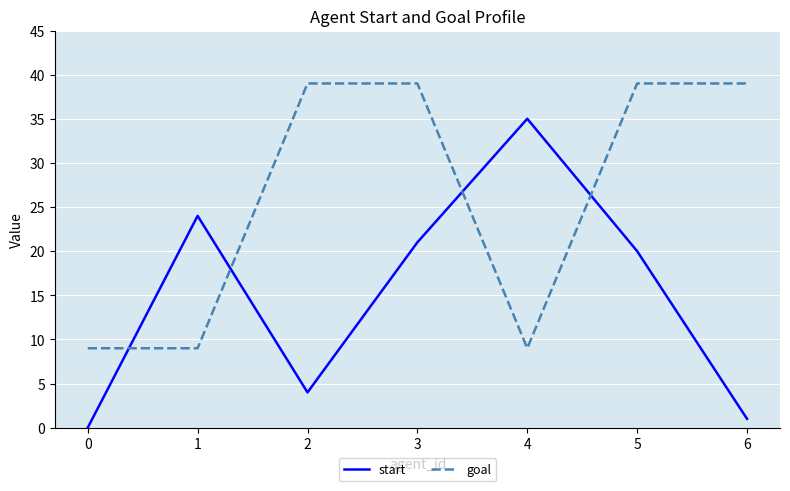

The value of start at 3 is 21. True or false?

True